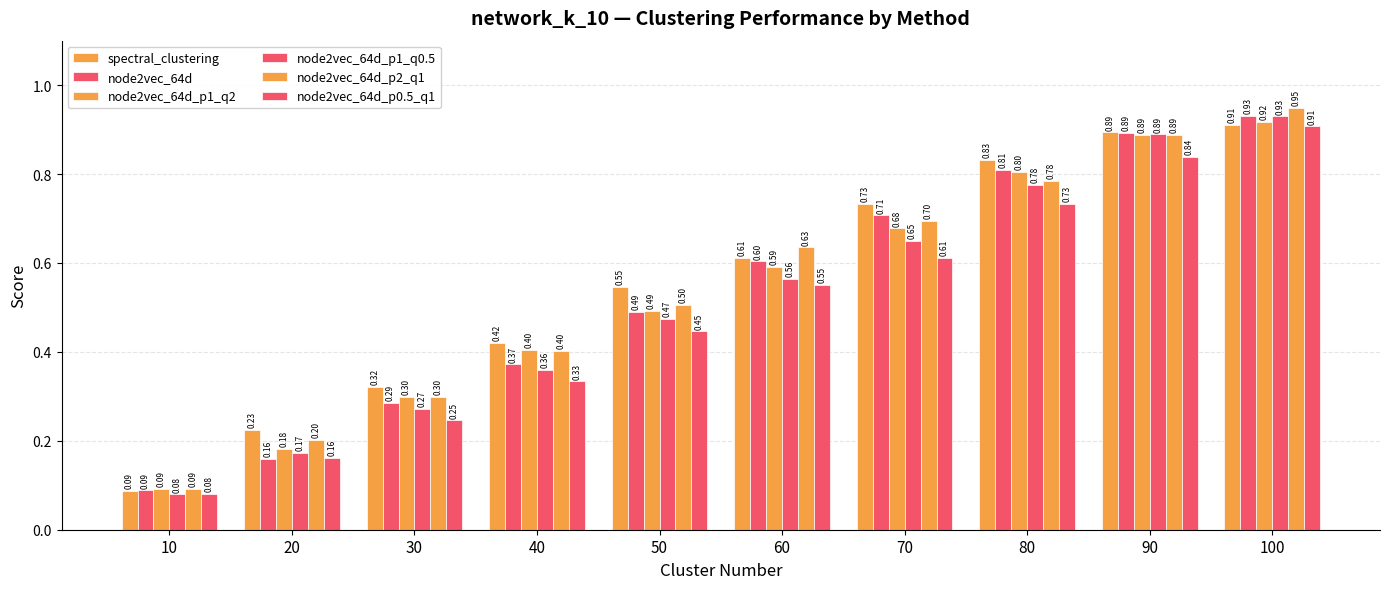

How many distinct data groups are displayed?

6